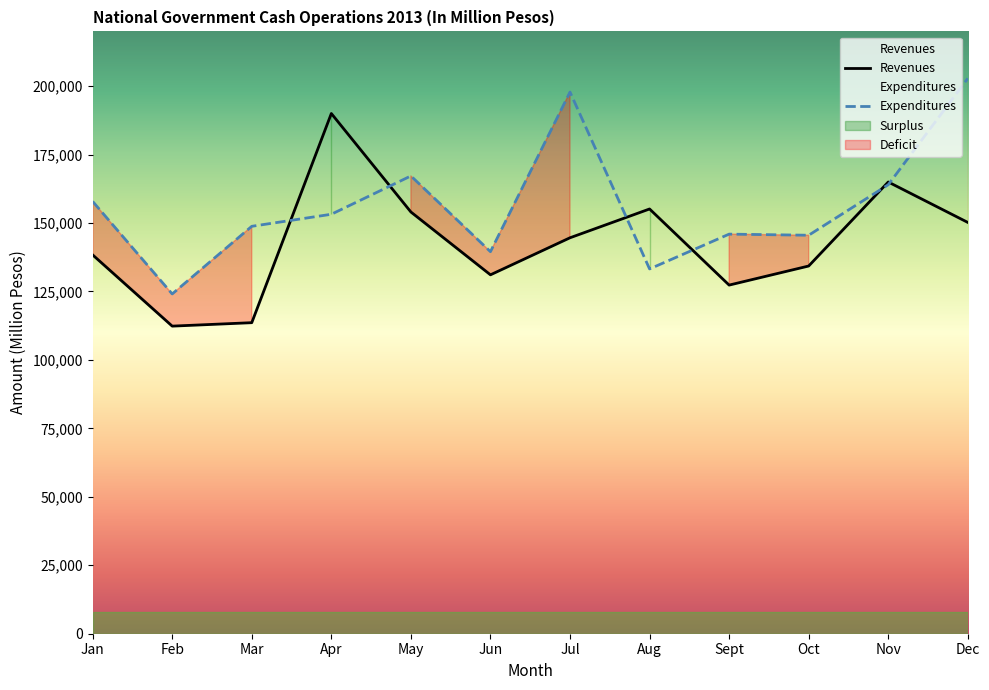

What is the difference between the second highest and minimum values in the Expenditures series?

73747